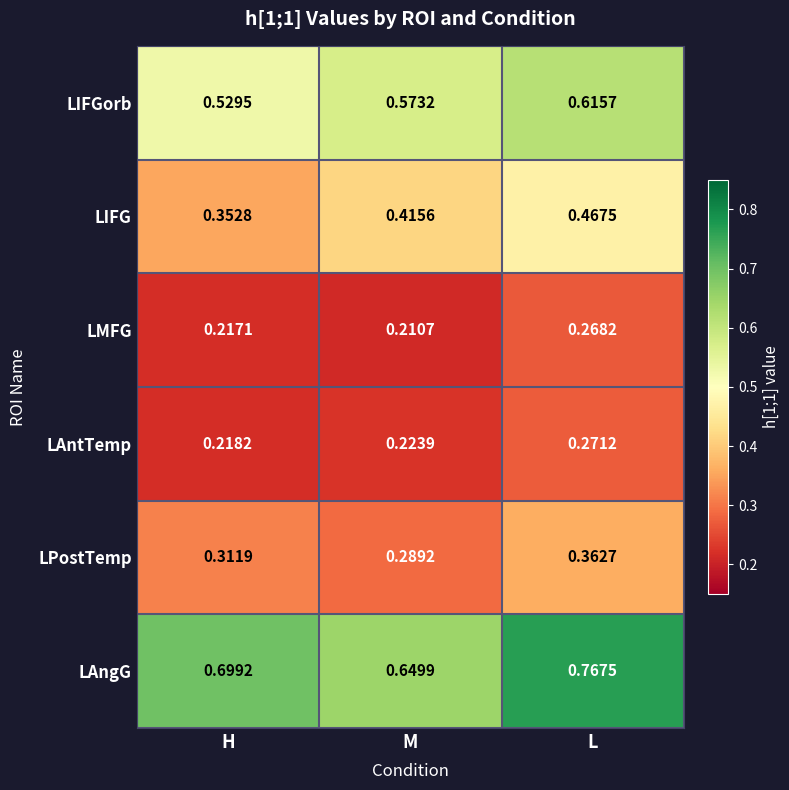

Is the value of LIFG at L greater than the value of LAntTemp at H?

Yes